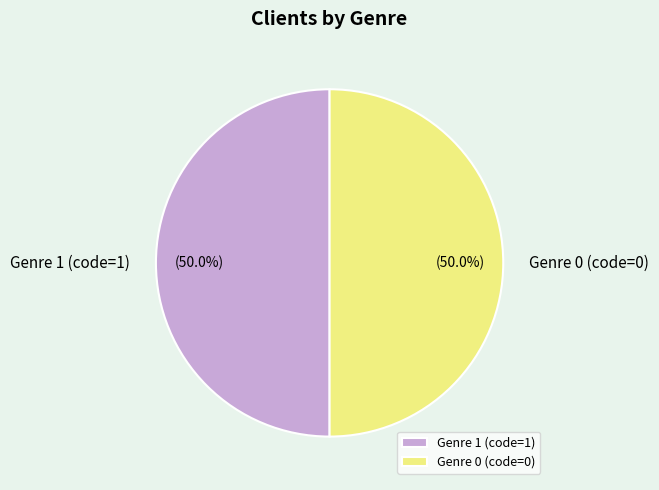

Combined, what portion of the pie is Genre 0 (code=0) and Genre 1 (code=1)?

100.0%